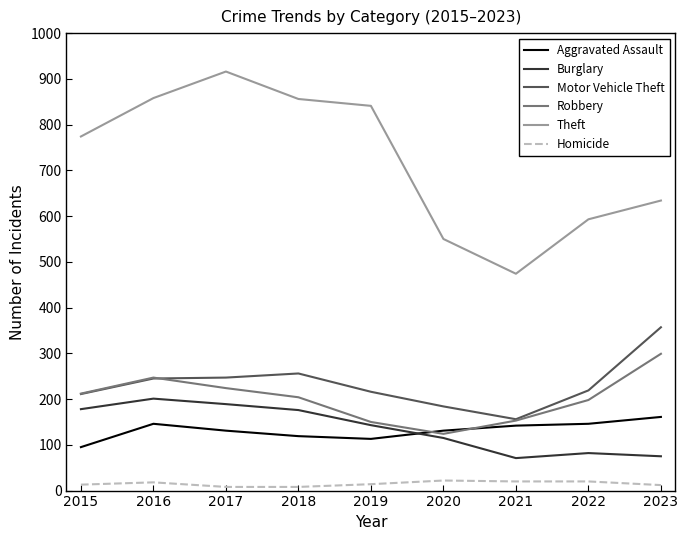

Between which two adjacent categories do Burglary and Aggravated Assault first intersect?

2019 and 2020